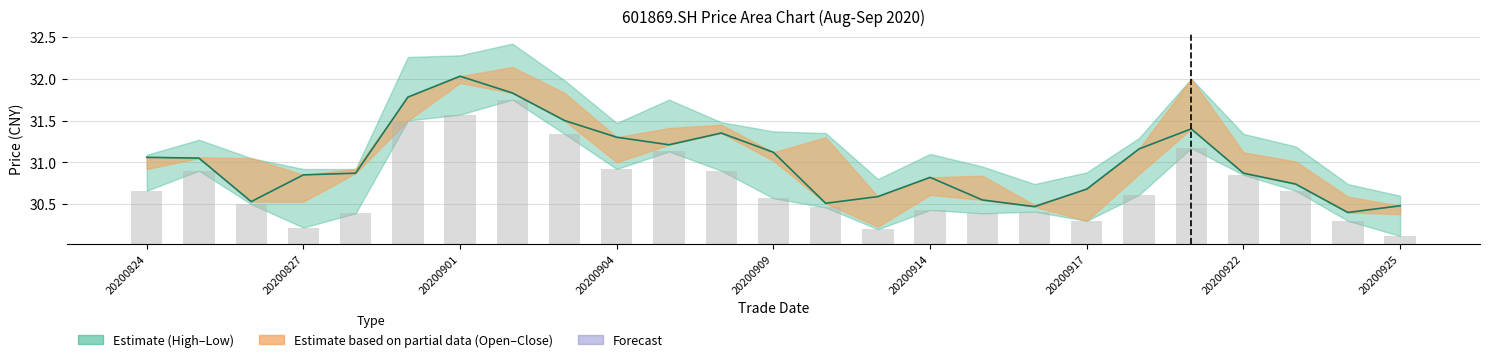

Reading left to right, extract all data points from this chart.

Close: 31.1	31.1	30.5	30.9	30.9	31.8	32.0	31.8	31.5	31.3	31.2	31.4	31.1	30.5	30.6	30.8	30.6	30.5	30.7	31.2	31.4	30.9	30.7	30.4	30.5
Low baseline: 0.6	0.9	0.5	0.2	0.4	1.5	1.6	1.7	1.3	0.9	1.1	0.9	0.6	0.4	0.2	0.4	0.4	0.4	0.3	0.6	1.2	0.8	0.6	0.3	0.1